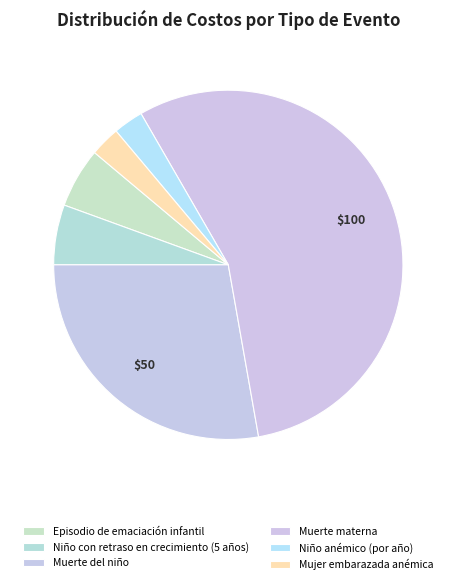

What is the change in value from Episodio de emaciación infantil to Muerte del niño?

+40